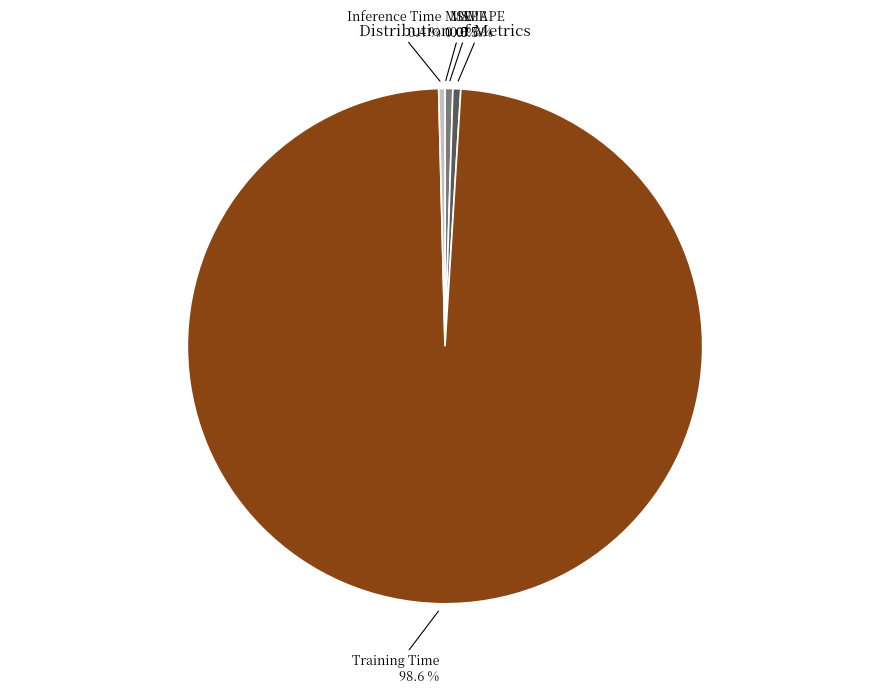

What percentage do SMAPE and Training Time together represent?

99.1%